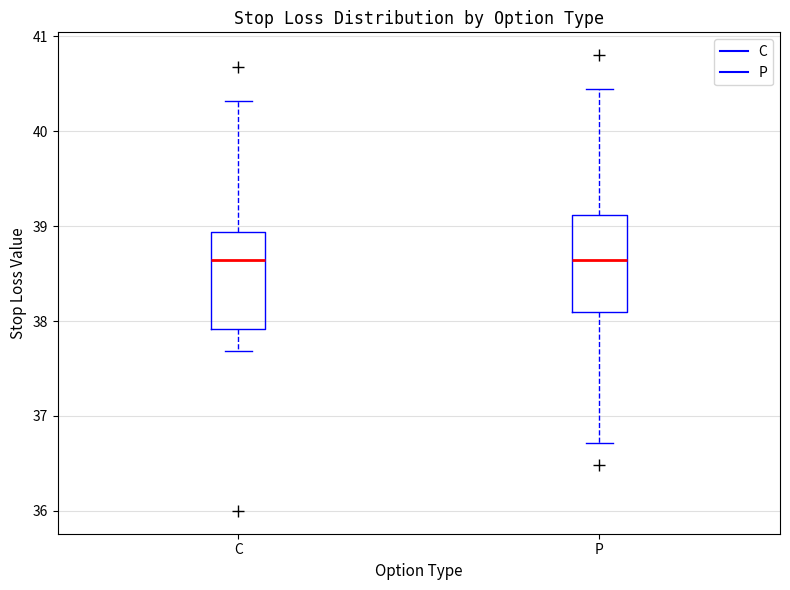

Reading left to right, read every box against the y-axis: the position of its median line, the range the box covers, and the ends of its whiskers. The values are not printed on the chart, so give them approximately, as read against the axis.

C: median 38.6, box 37.9 to 38.9, whiskers 37.7 to 40.3
P: median 38.6, box 38.1 to 39.1, whiskers 36.7 to 40.4